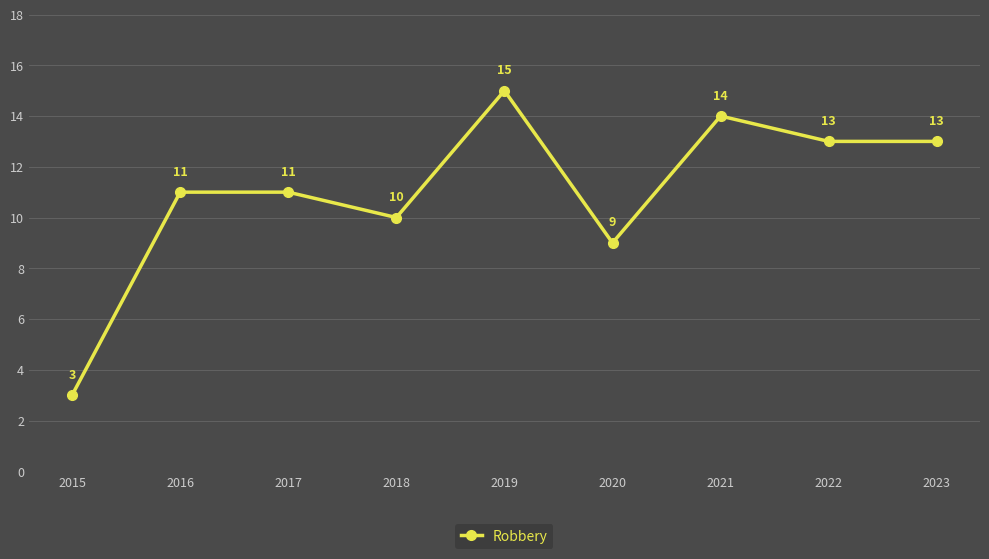

Reading left to right, what are all the values shown in this chart?

3	11	11	10	15	9	14	13	13